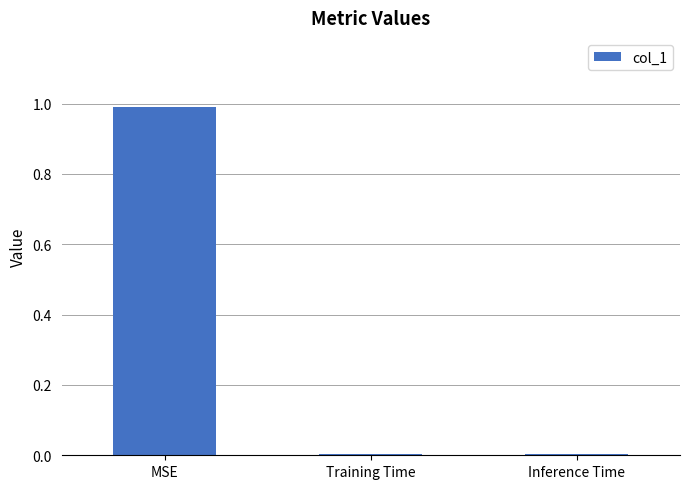

The value at Inference Time is 0.0. True or false?

True